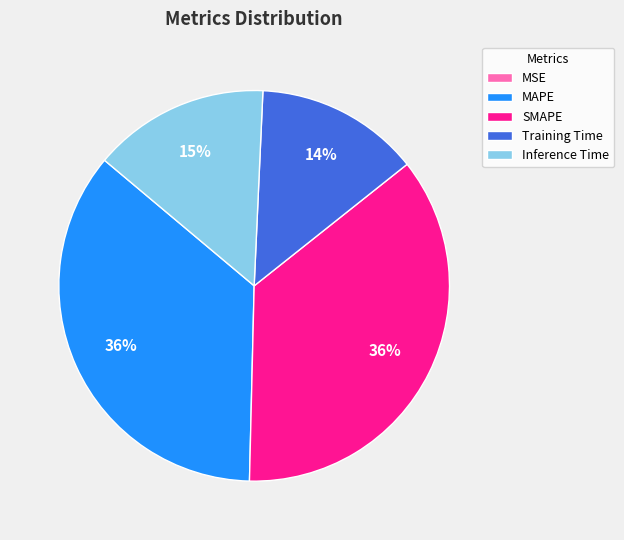

Do SMAPE and Inference Time together represent more than half of the pie?

Yes